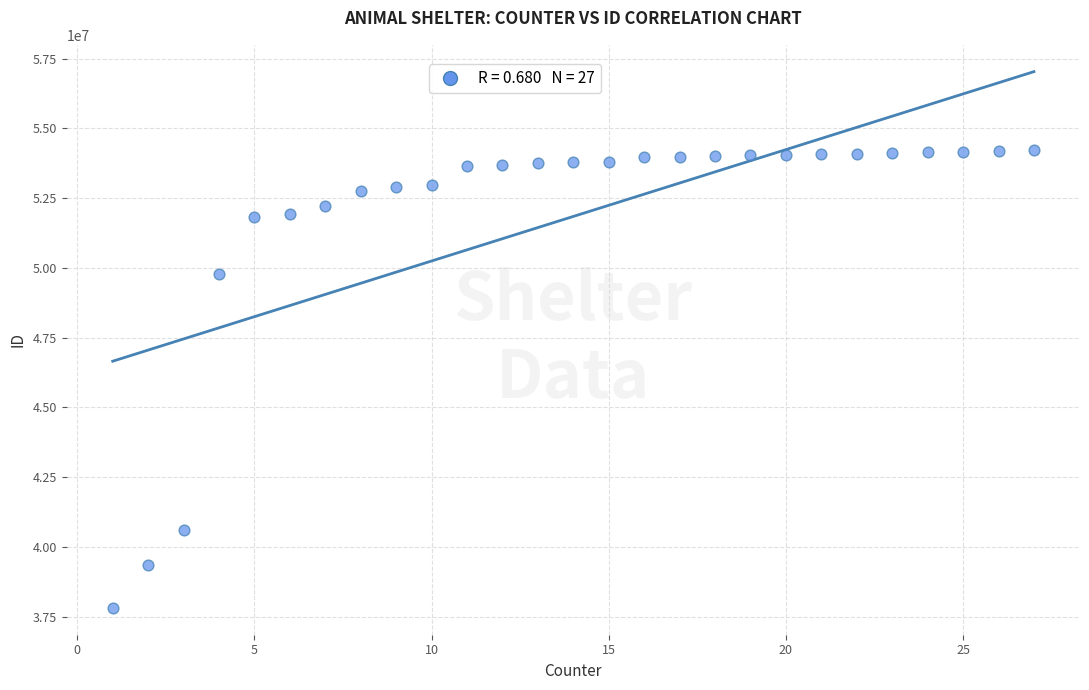

What Y value in the scatter plot is closest to 46011537?

49772093